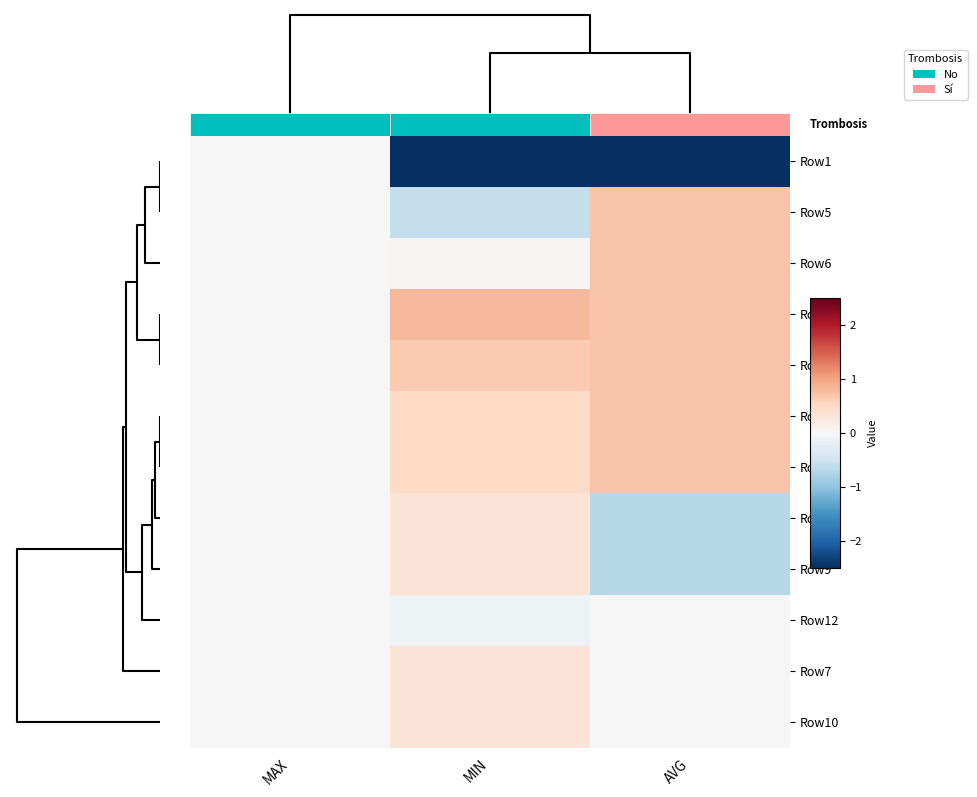

How many values in Row5 are above zero?

1